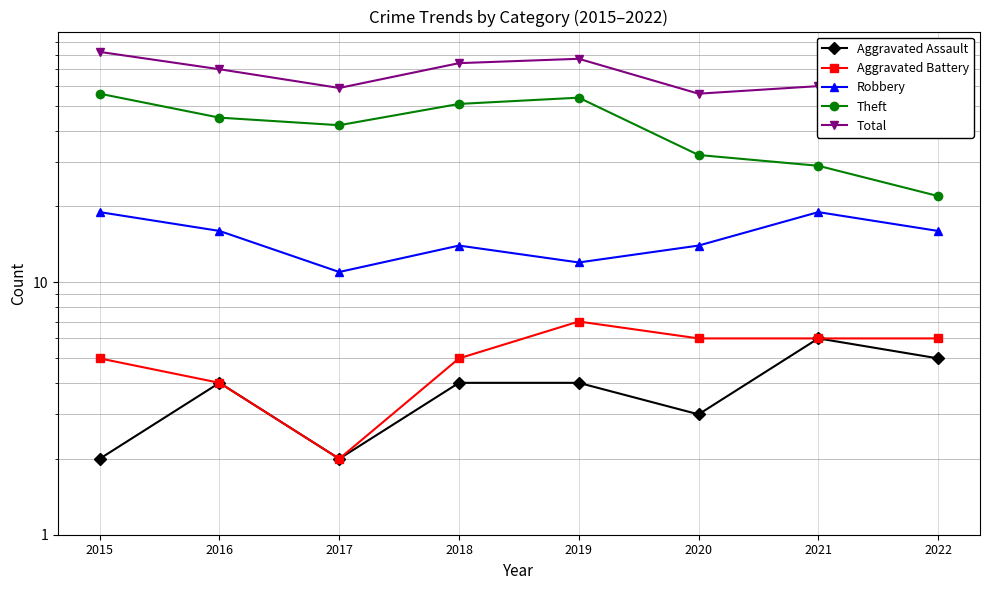

What is the difference between the Theft values at 2021 and 2016?

16